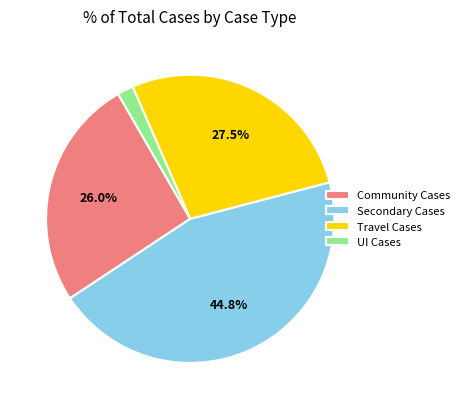

Rank the categories by value from highest to lowest.

Secondary Cases, Travel Cases, Community Cases, UI Cases